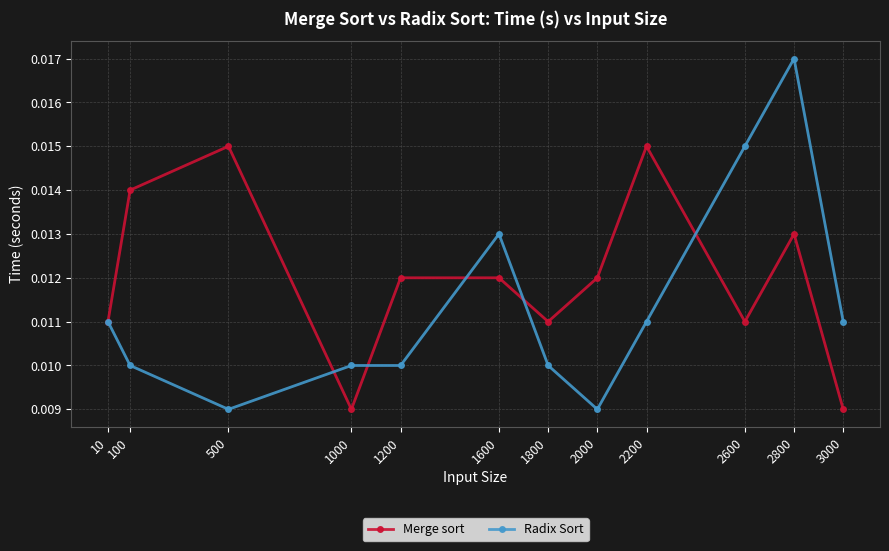

Count the number of data series in this chart.

2